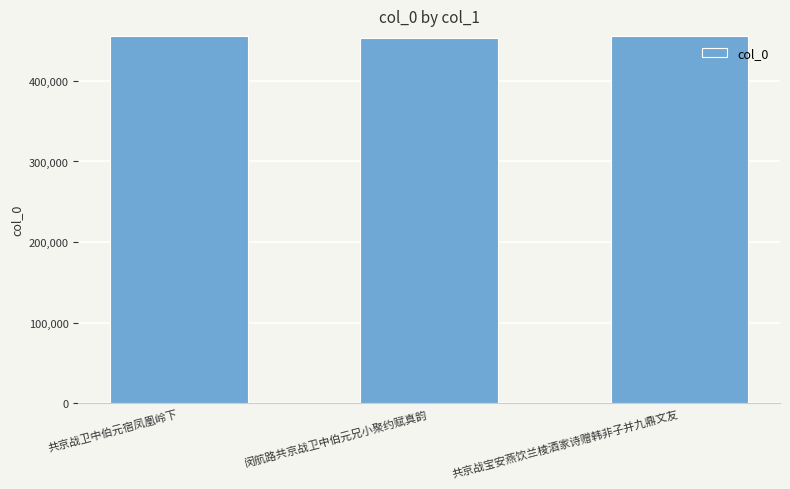

What is the minimum value shown in the chart?

453235